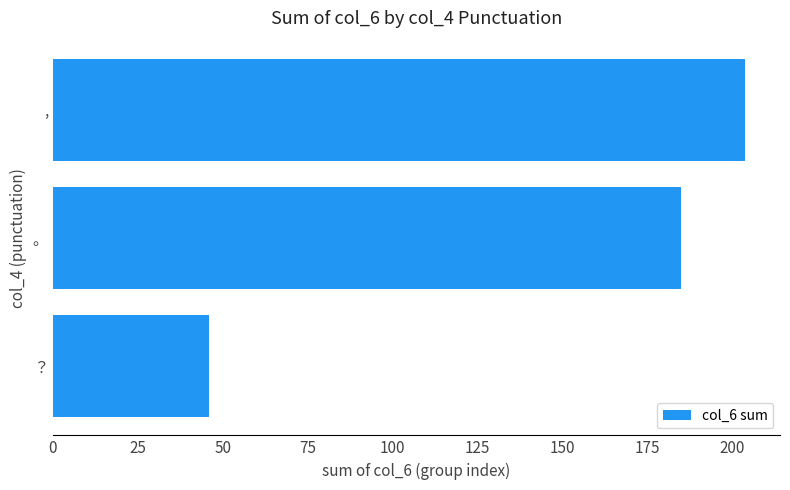

What value does the data have at ？, to the nearest 50?

50